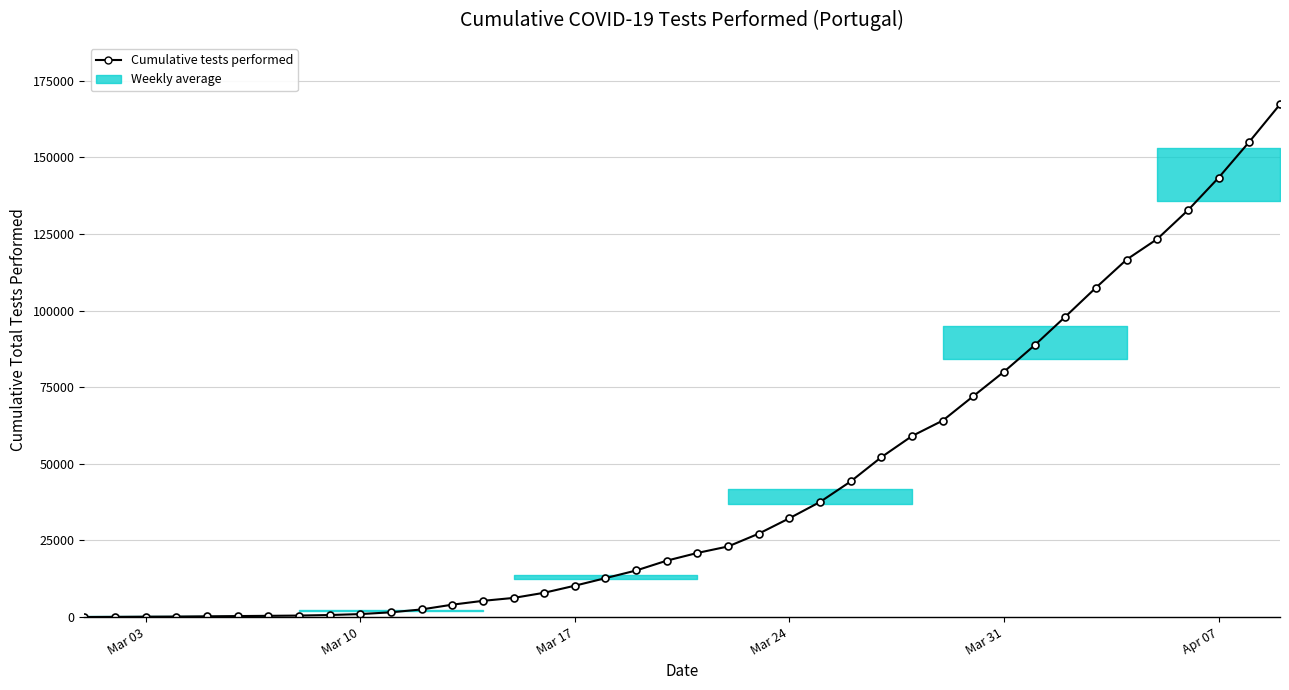

How many lines are shown in the chart?

1